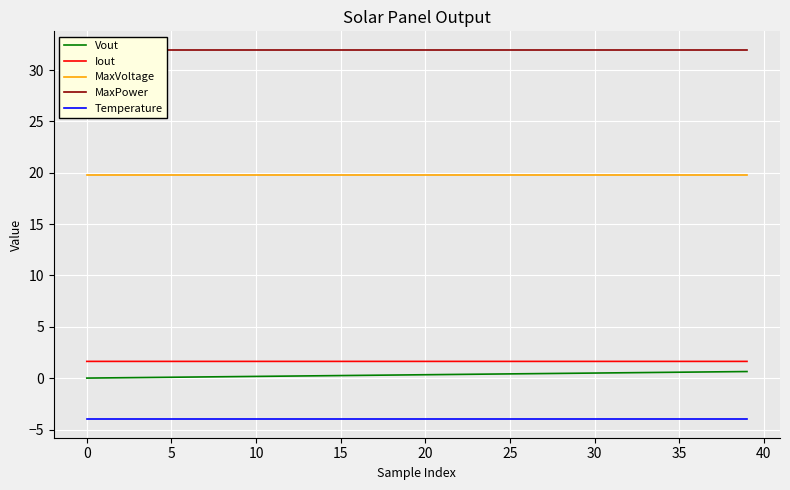

Read the MaxVoltage value at 28.

19.8